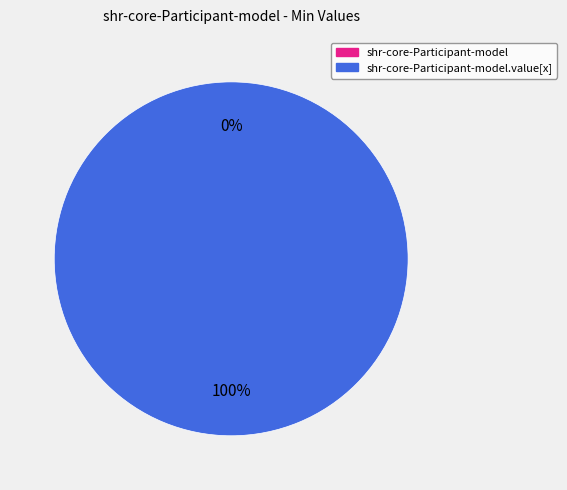

To the nearest percent, what is the difference between the largest and smallest slice percentages?

100%